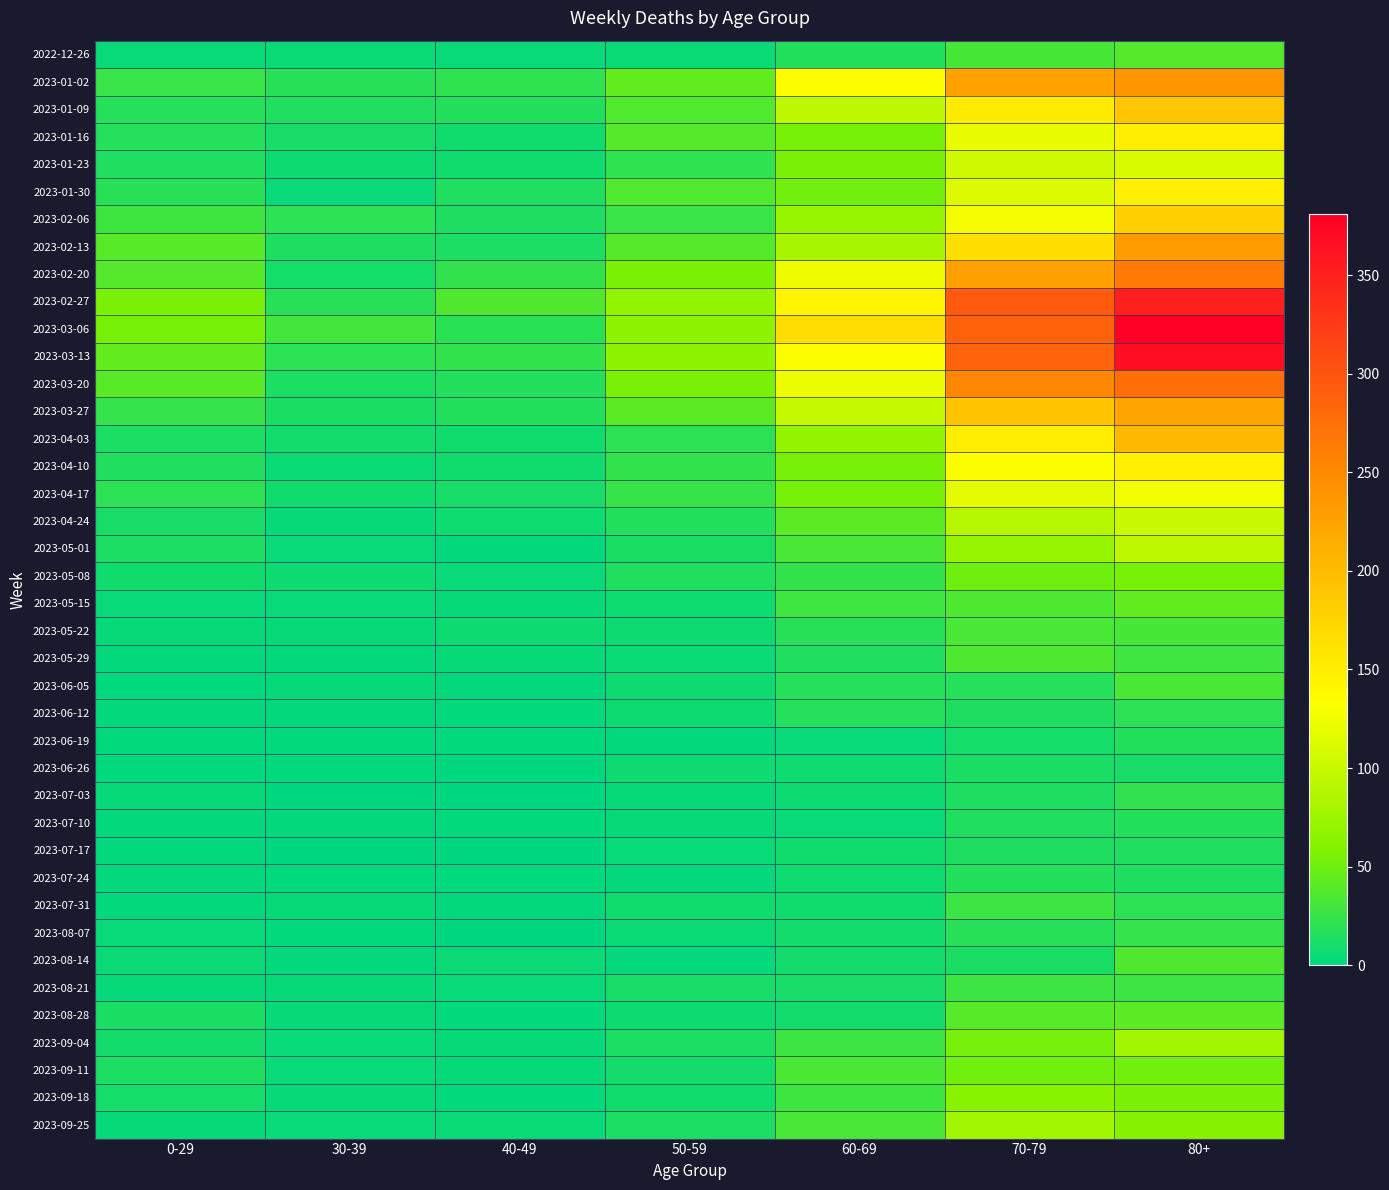

List the series in order of their peak value, highest first.

2023-03-06, 2023-03-13, 2023-02-27, 2023-03-20, 2023-02-20, 2023-01-02, 2023-02-13, 2023-03-27, 2023-04-03, 2023-01-09, 2023-02-06, 2023-01-16, 2023-01-30, 2023-04-10, 2023-04-17, 2023-01-23, 2023-04-24, 2023-05-01, 2023-09-04, 2023-09-25, 2023-09-18, 2023-05-08, 2023-09-11, 2023-05-15, 2023-08-28, 2022-12-26, 2023-08-14, 2023-05-29, 2023-05-22, 2023-06-05, 2023-07-31, 2023-08-21, 2023-08-07, 2023-07-03, 2023-06-12, 2023-06-19, 2023-07-10, 2023-07-24, 2023-07-17, 2023-06-26